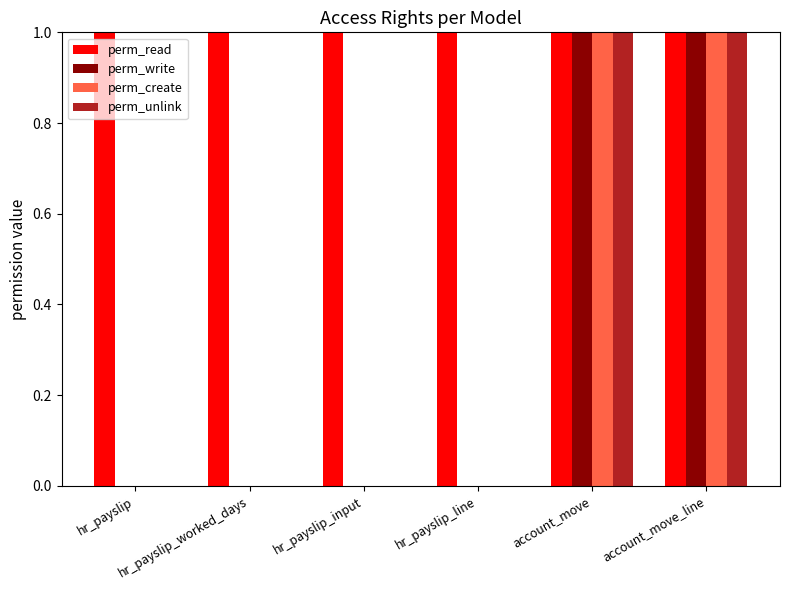

Is the value of perm_read at hr_payslip_input greater than the value of perm_unlink at hr_payslip_input?

Yes